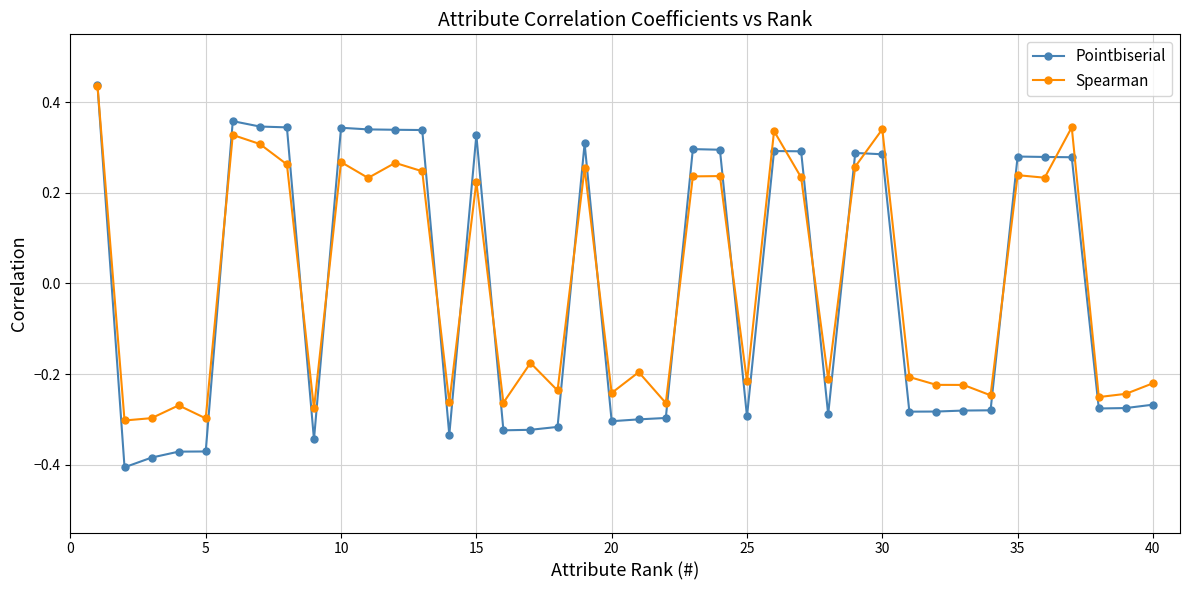

How many Pointbiserial values are between 0 and 1?

19